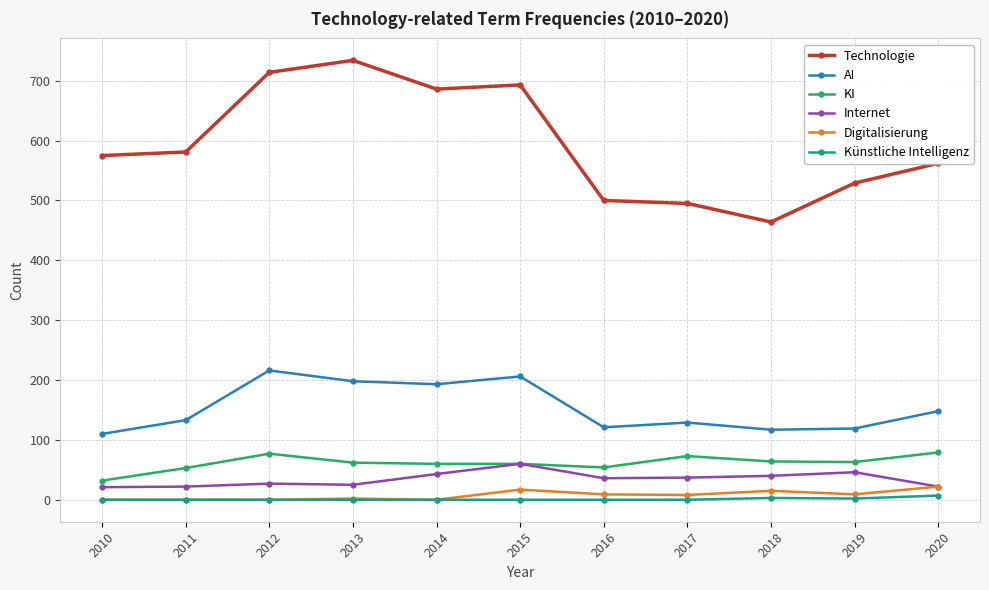

What is the difference between the second highest and second lowest values in the KI series?

24